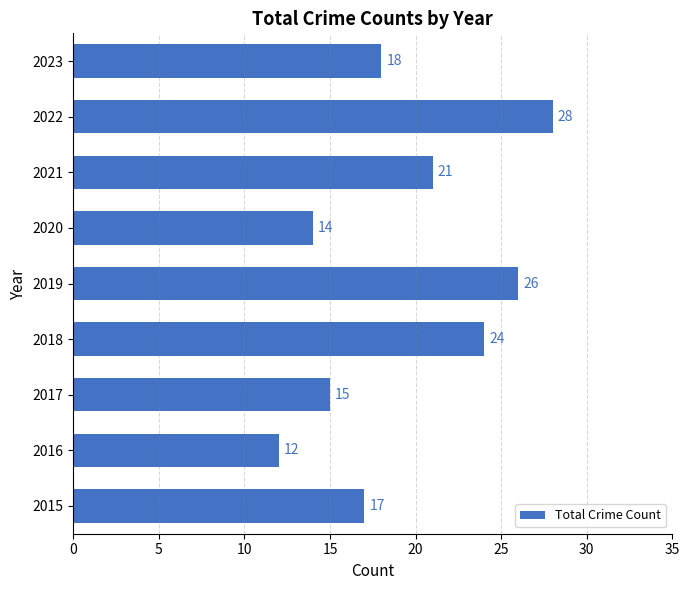

Reading bottom to top, list all the values displayed in this chart.

2015=17	2016=12	2017=15	2018=24	2019=26	2020=14	2021=21	2022=28	2023=18